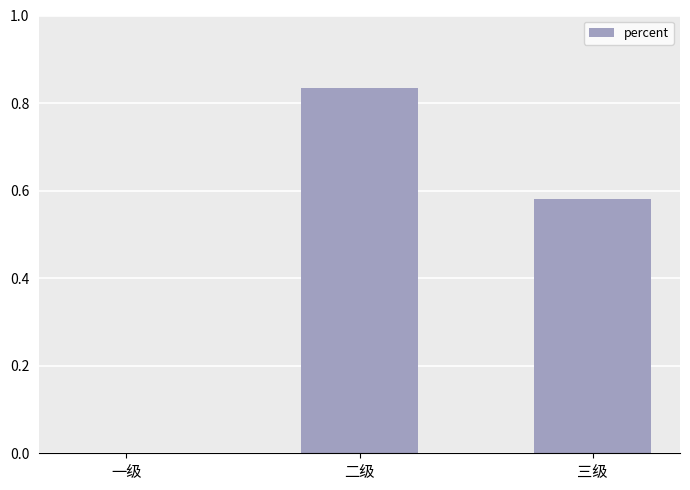

What is the sum of all values?

1.4